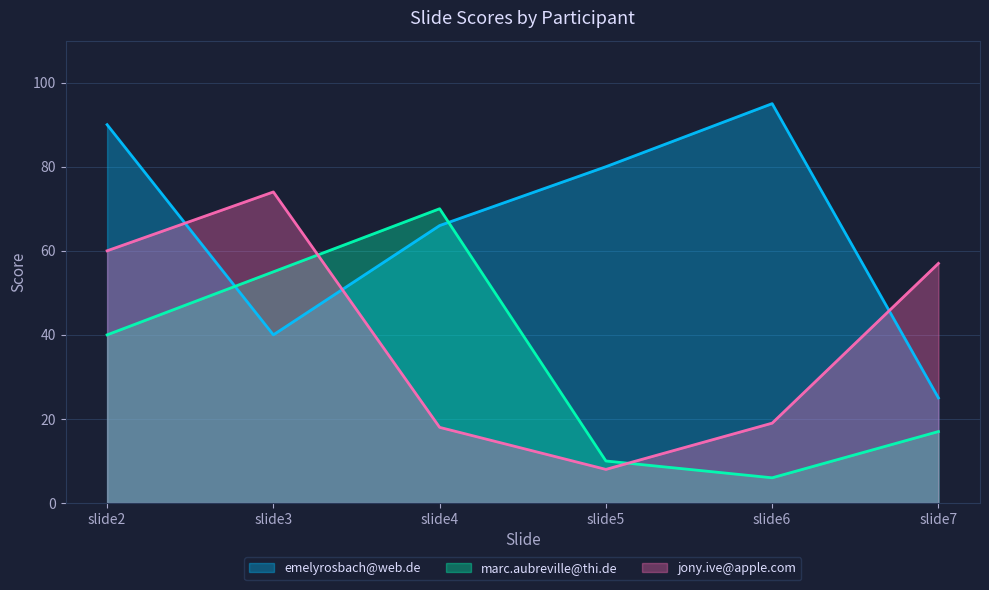

Reading left to right, transcribe all the data shown in this chart.

emelyrosbach@web.de: 90	40	66	80	95	25
marc.aubreville@thi.de: 40	55	70	10	6	17
jony.ive@apple.com: 60	74	18	8	19	57